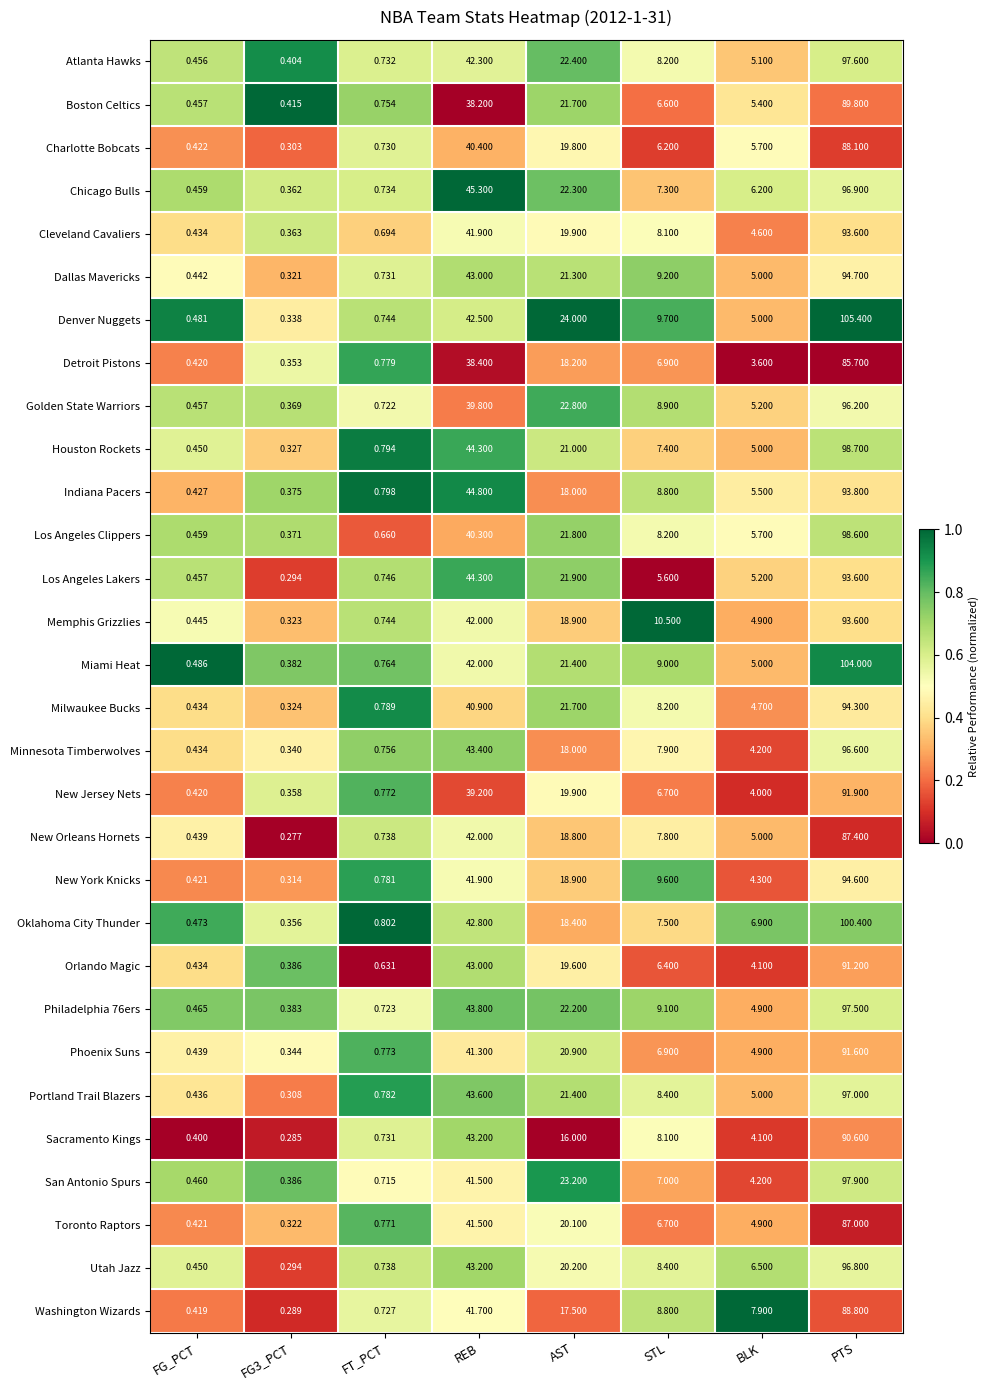

Which category has the highest value across all series?

PTS